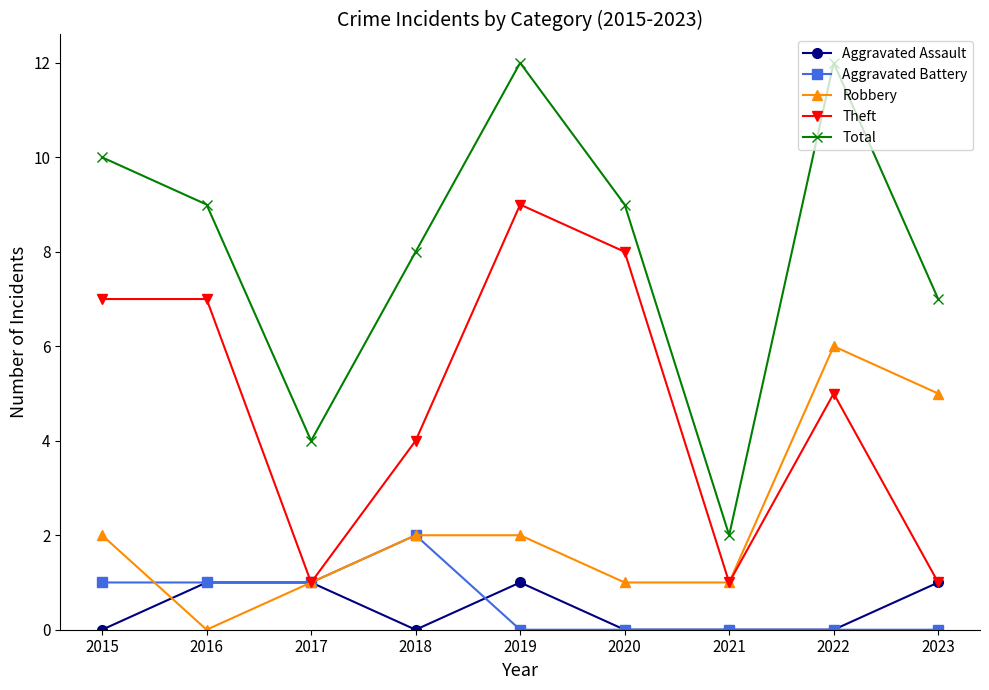

Count the number of data series in this chart.

5